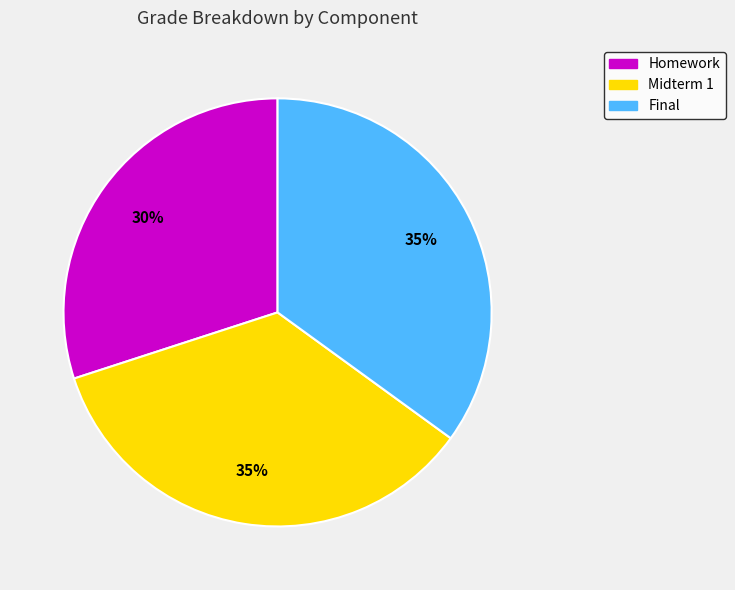

To the nearest percent, what is the average slice percentage?

33%